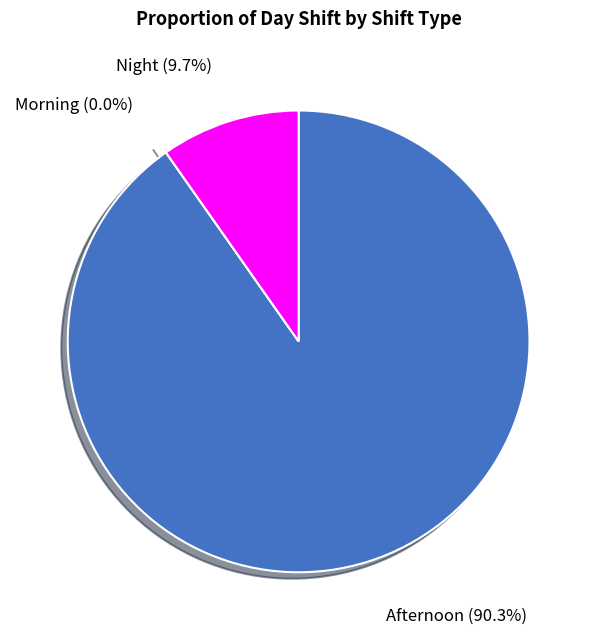

What is the smallest slice in the pie chart?

Morning